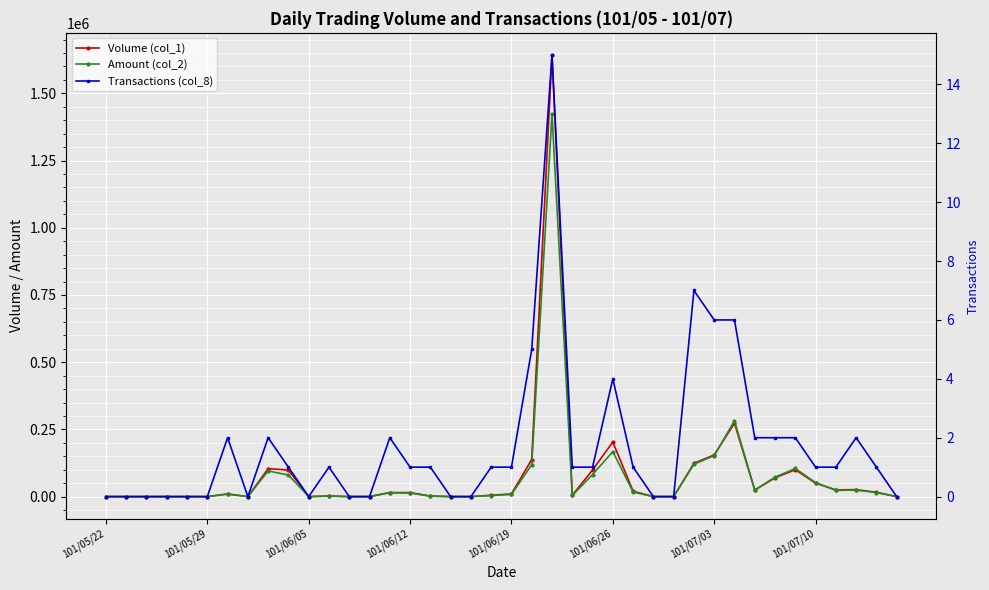

True or false: Transactions (col_8) and Amount (col_2) cross at least once.

False